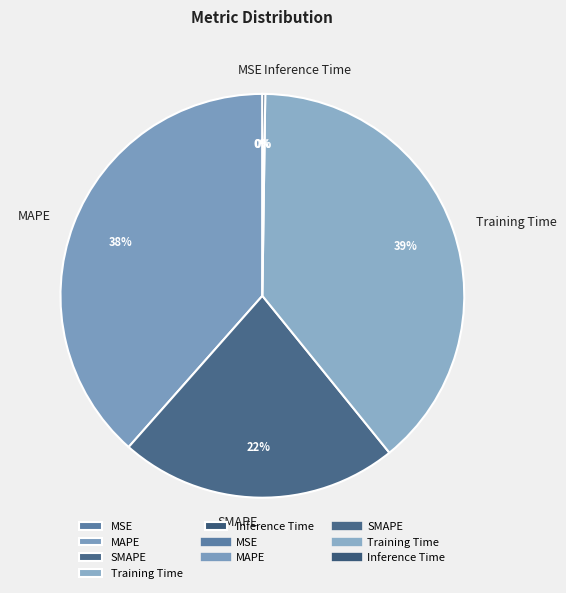

Does any single category account for the majority?

No